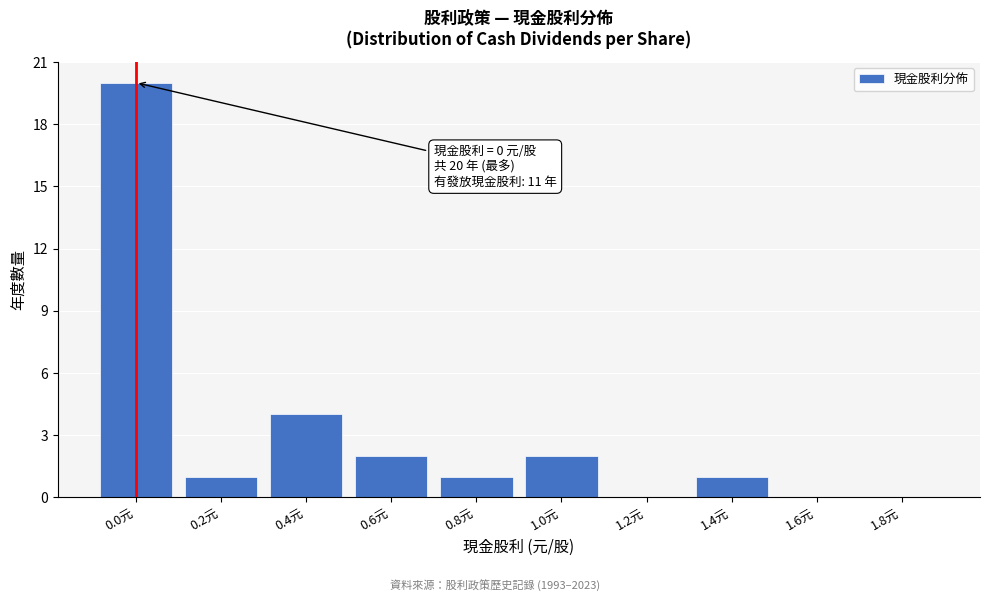

Reading right to left, extract all data points from this chart.

1.8元=0	1.6元=0	1.4元=1	1.2元=0	1.0元=2	0.8元=1	0.6元=2	0.4元=4	0.2元=1	0.0元=20